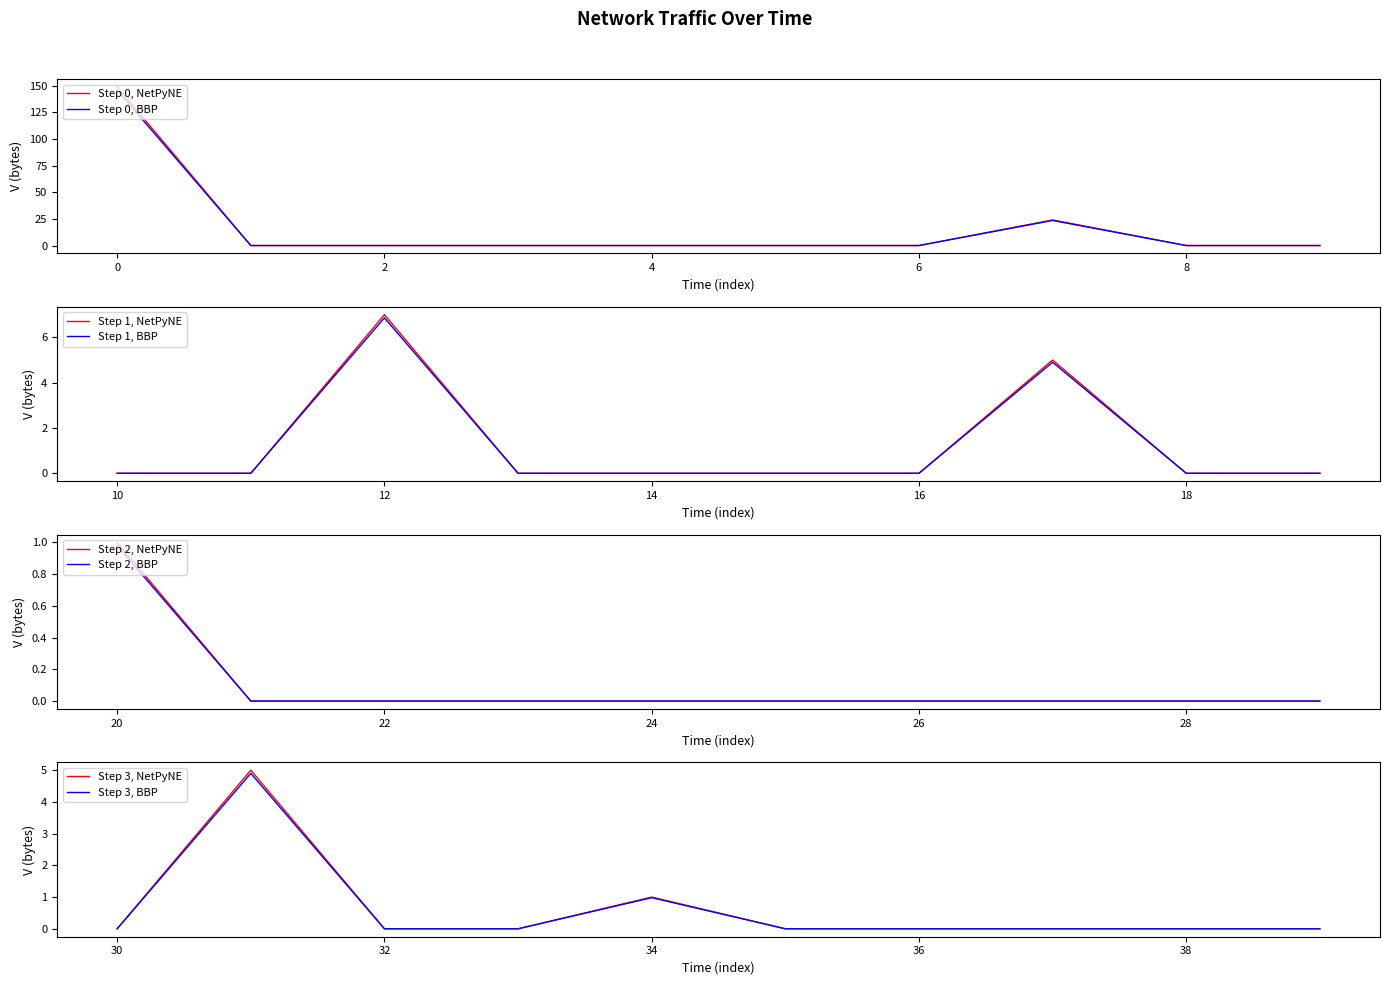

The Step 0, NetPyNE series shows 148.8 at 0. True or false?

True